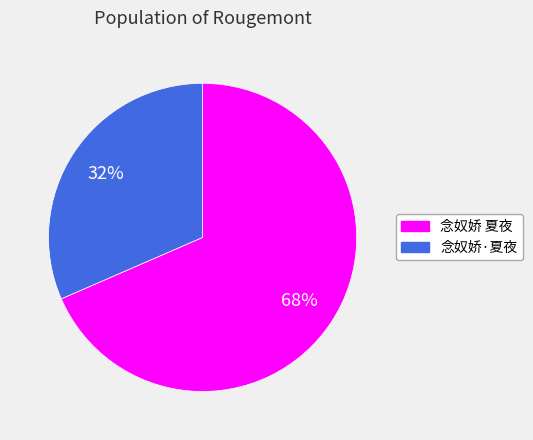

To the nearest percent, what portion does 念奴娇 夏夜 represent?

68%